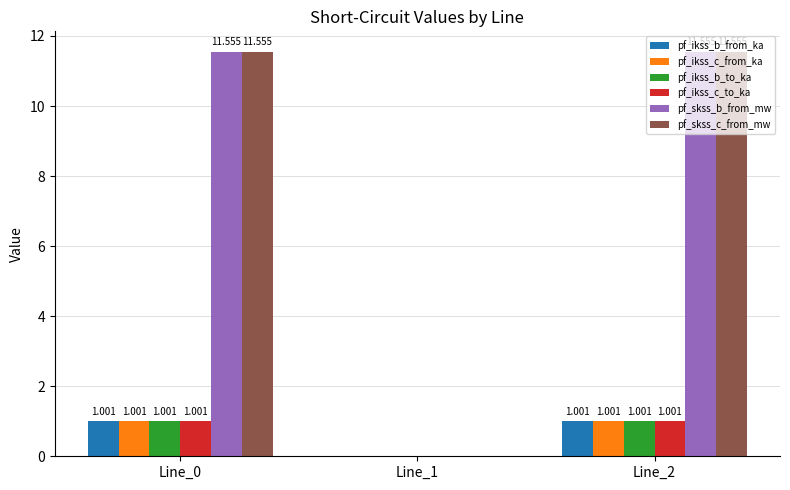

How many values in pf_ikss_b_to_ka are above zero?

2